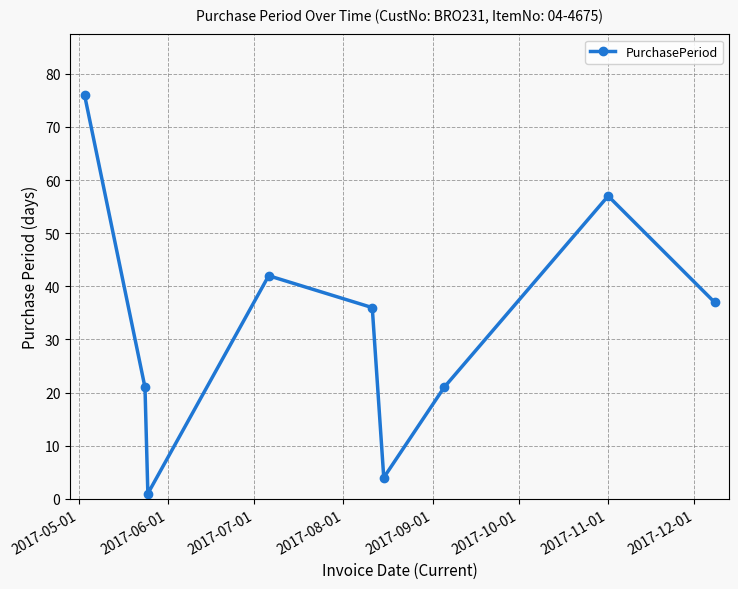

Reading right to left, extract all data points from this chart.

37	57	21	4	36	42	1	21	76